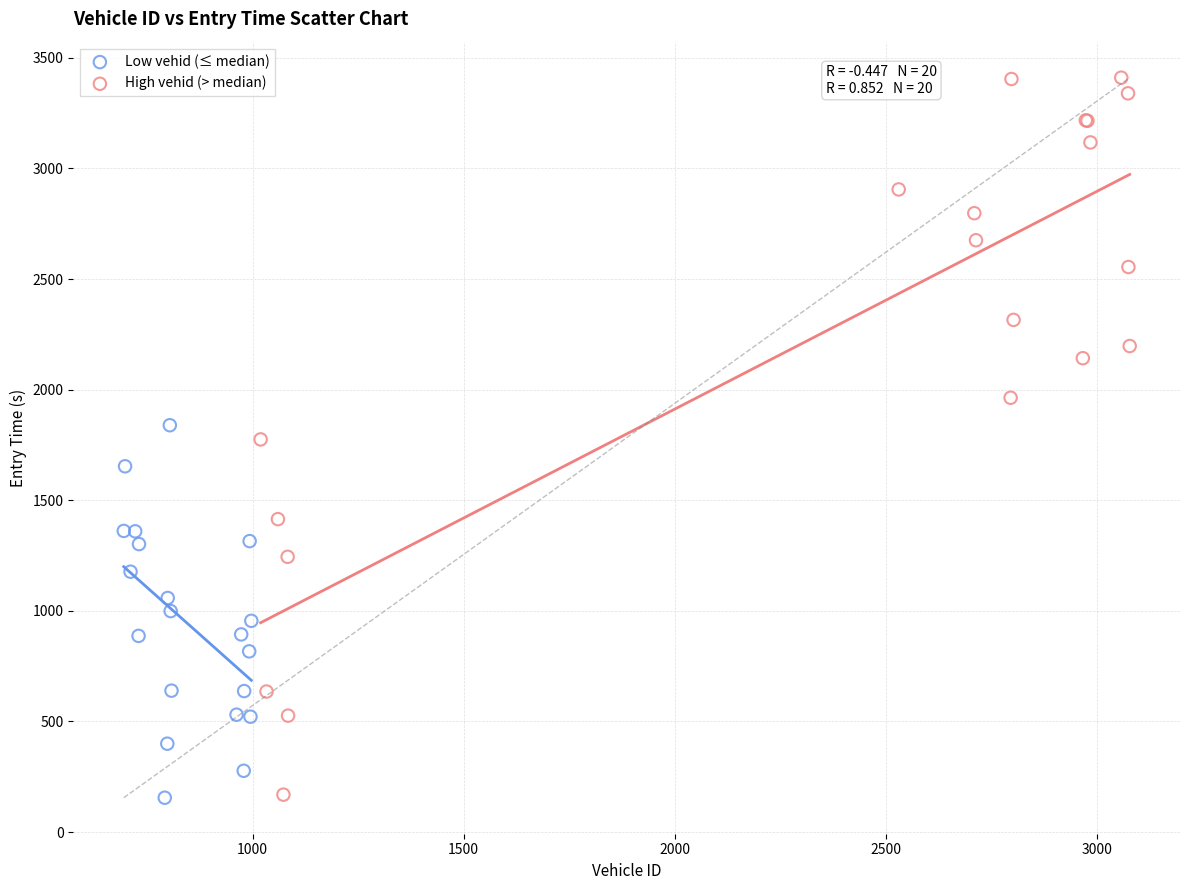

Which series has the widest spread of Y values?

High vehid (> median)